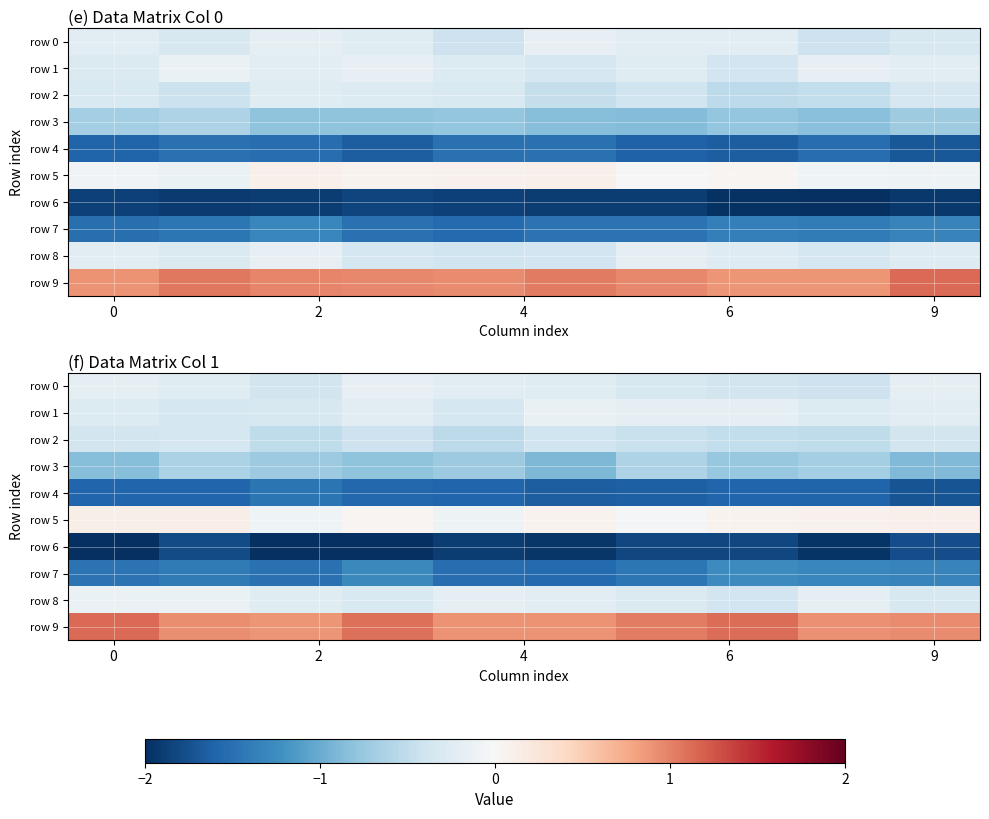

What is the difference between the maximum and minimum values in the row 3 series?

0.3